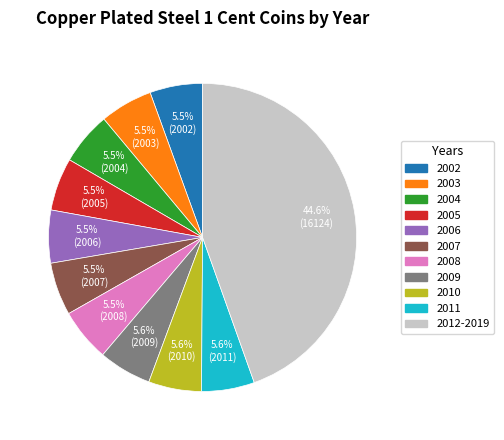

Is there any slice that represents more than half of the pie?

No